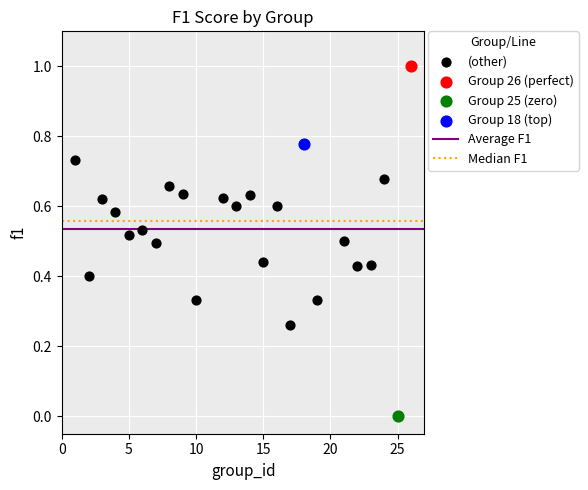

Which series reaches the maximum Y coordinate?

Group 26 (perfect)